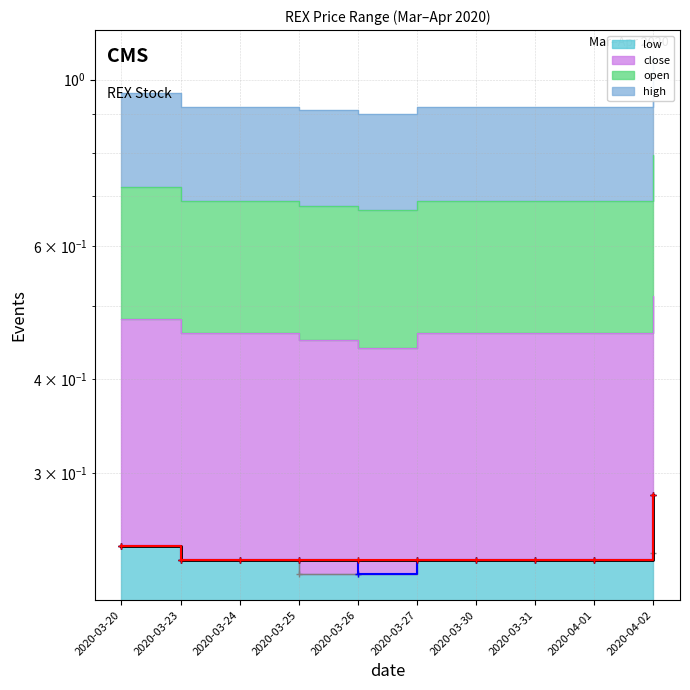

At which category is the sum across all series the highest?

2020-04-02